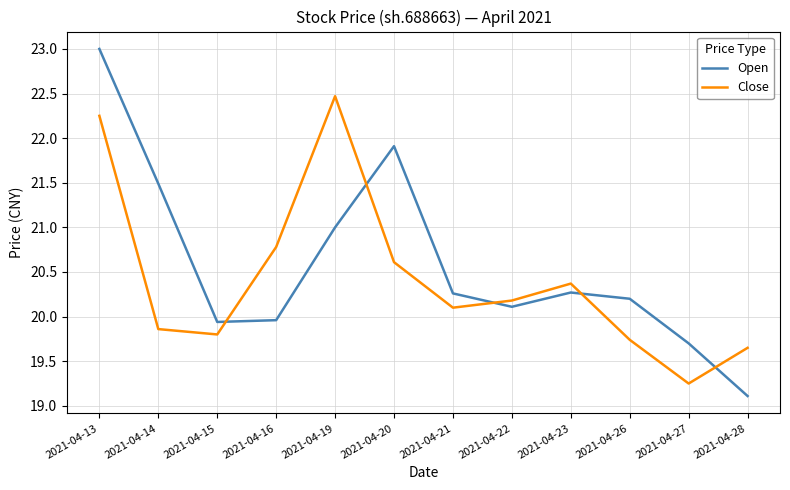

The value of Close at 2021-04-14 is 19.9. True or false?

True